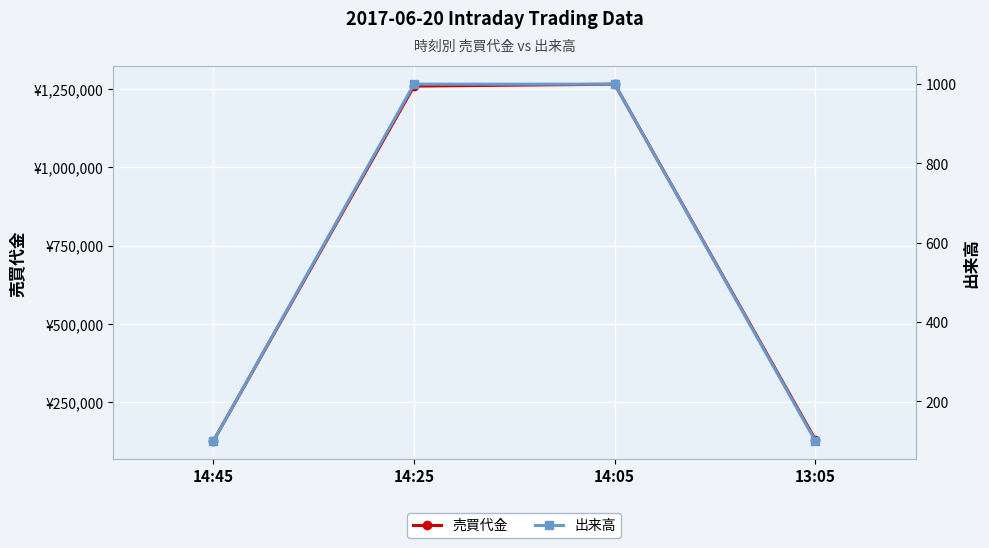

What is the sum of all 出来高 values?

2200